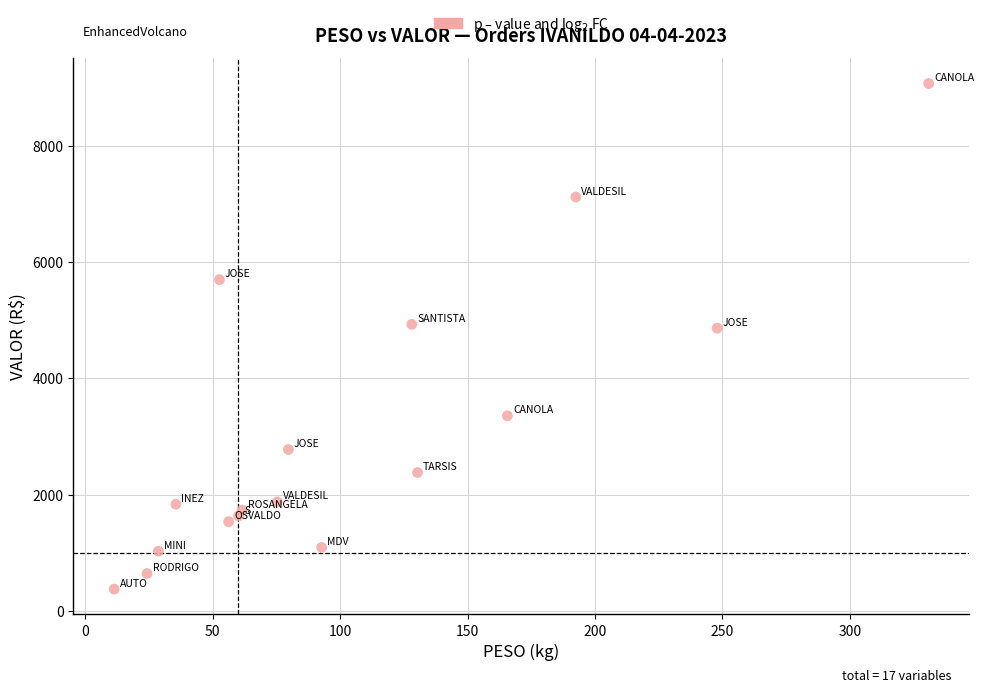

What is the range of X values (max minus min)?

319.7